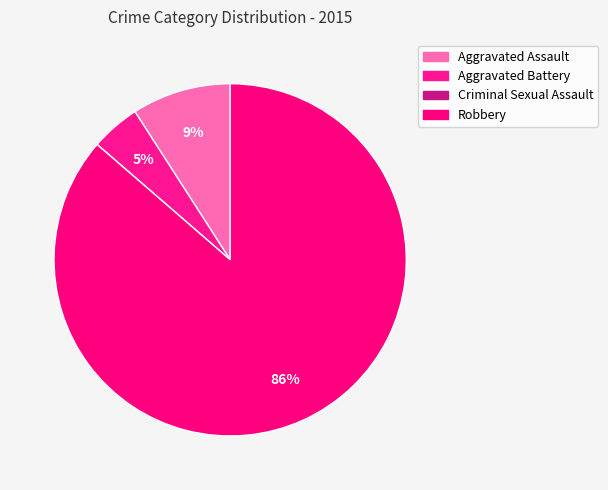

Does any single category account for the majority?

Yes